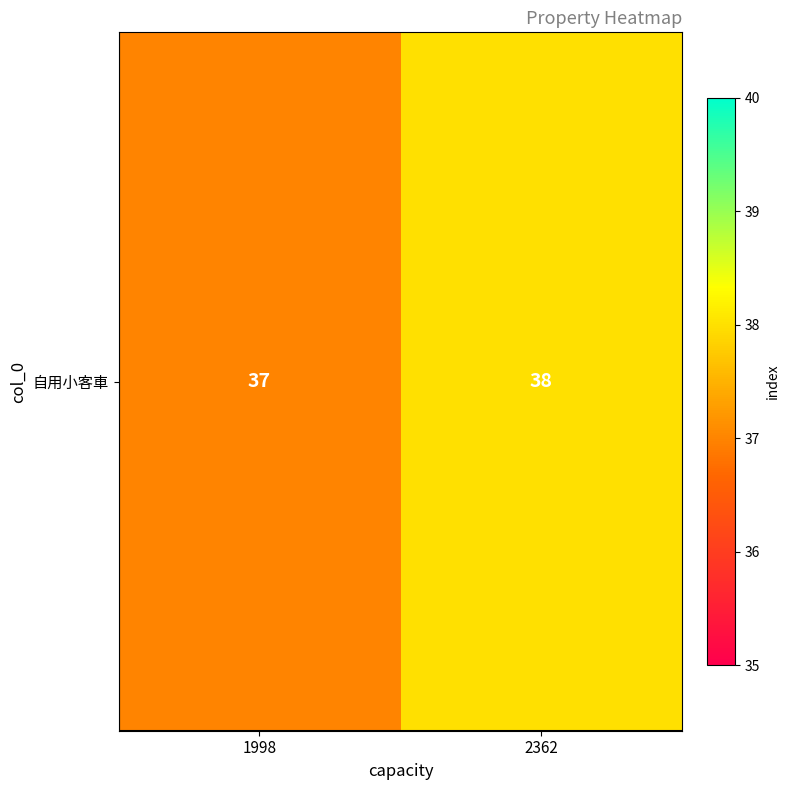

List the labels in order of value, largest first.

2362, 1998